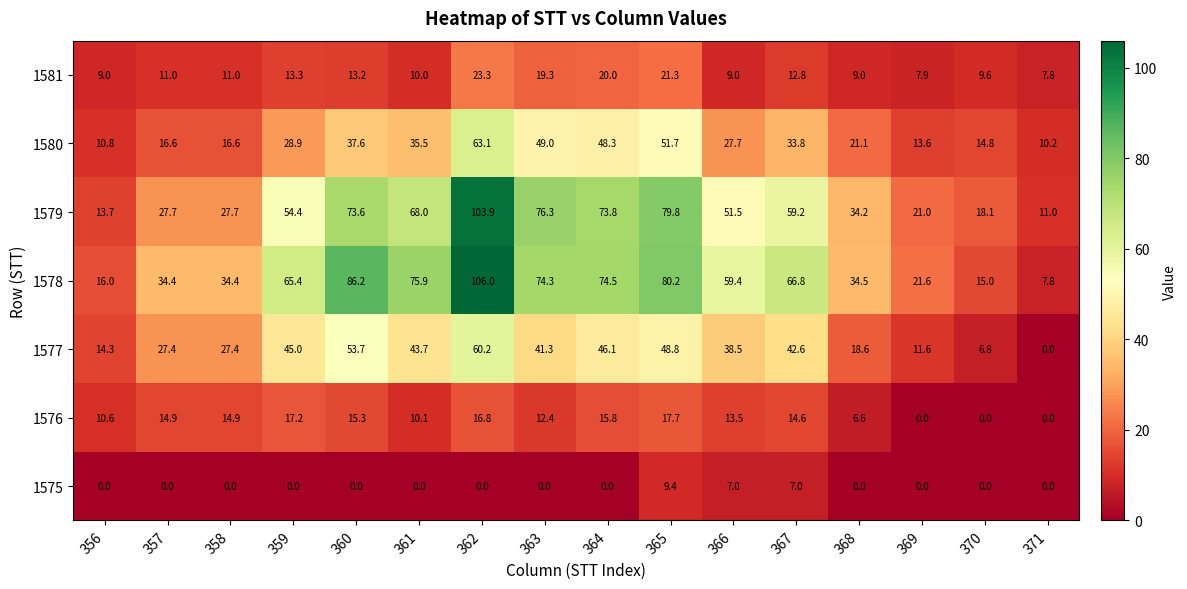

Is it true that 1581 equals 15.2 at 356?

False